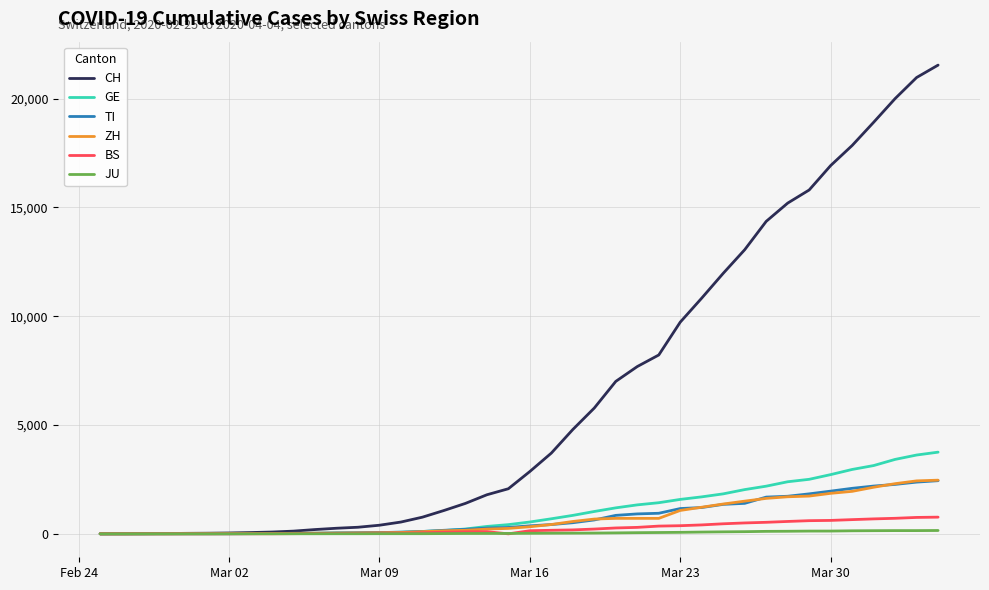

Which series has the largest range (max minus min)?

CH